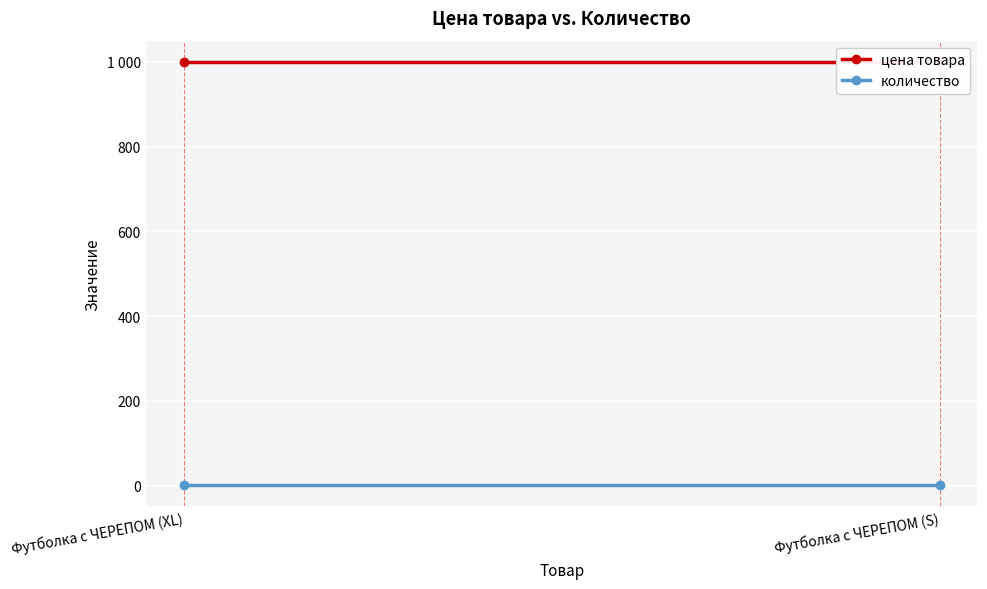

What is the label of the 2nd point from the right?

Футболка с ЧЕРЕПОМ (XL)